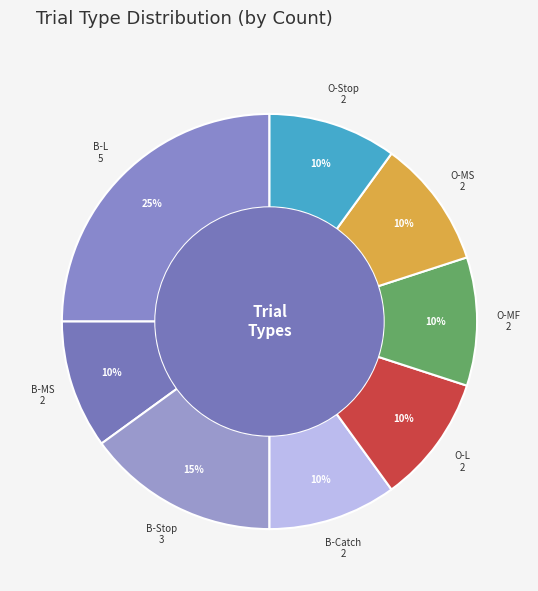

Which slice is the largest?

B-L